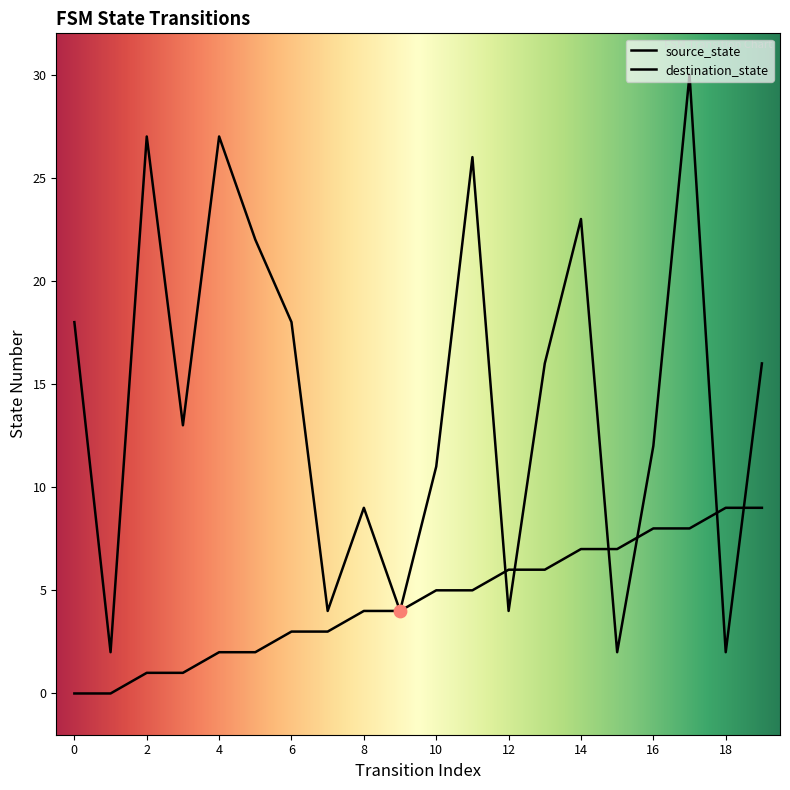

What are all the series names shown in the legend?

source_state, destination_state